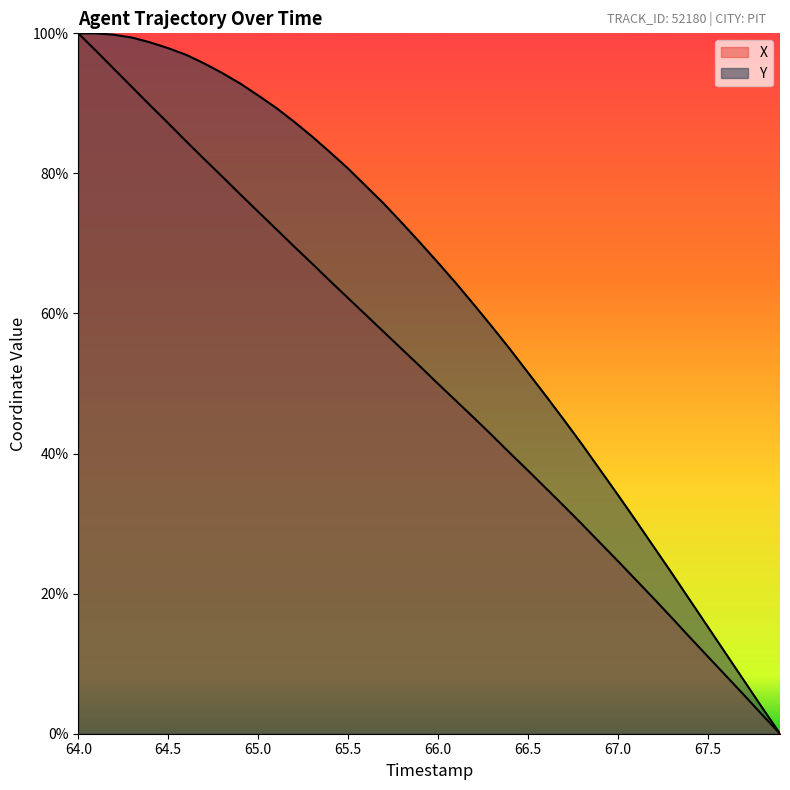

True or false: X and Y intersect in this chart.

False